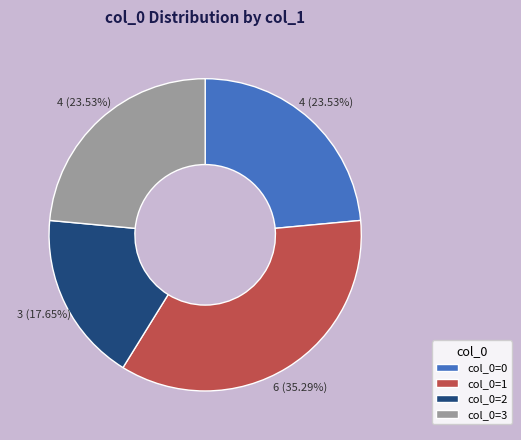

Is the sum of col_0=3 and col_0=1 greater than half?

Yes